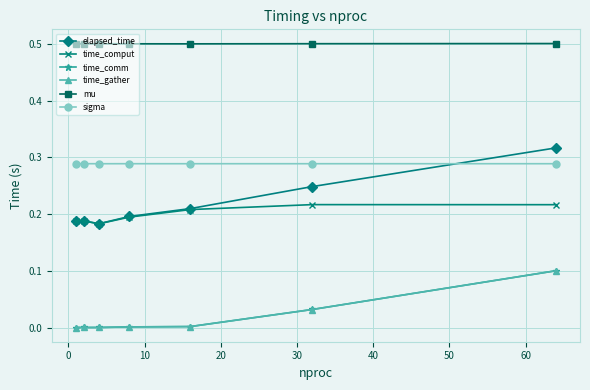

True or false: mu and sigma intersect in this chart.

False